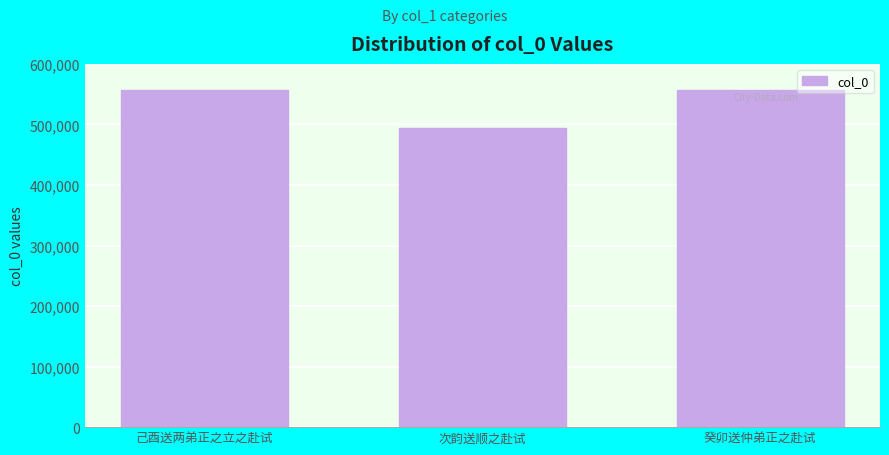

Approximately how many times larger is the value at 癸卯送仲弟正之赴试 compared to 次韵送顺之赴试?

1.1